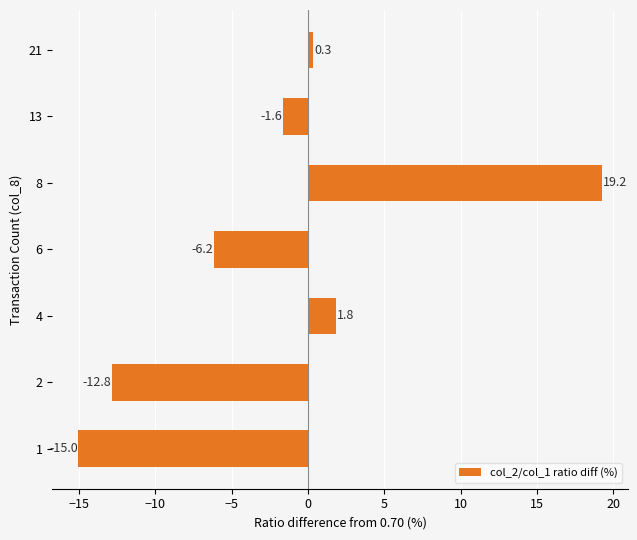

What is the sum of all values?

-14.2